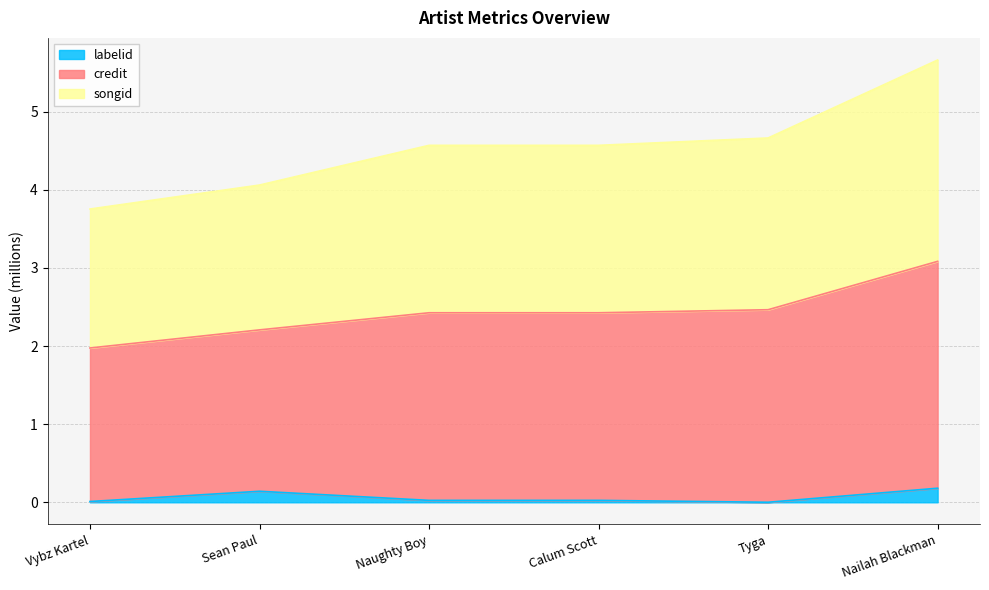

At which category is the sum across all series the highest?

Nailah Blackman